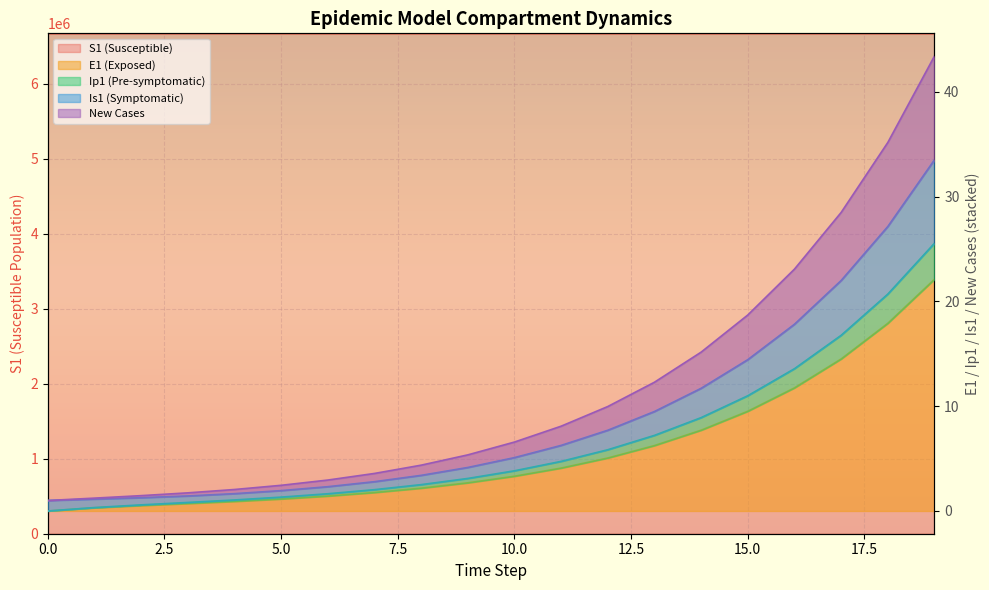

What are all the series names shown in the legend?

S1, E1, Ip1, Is1, new_cases